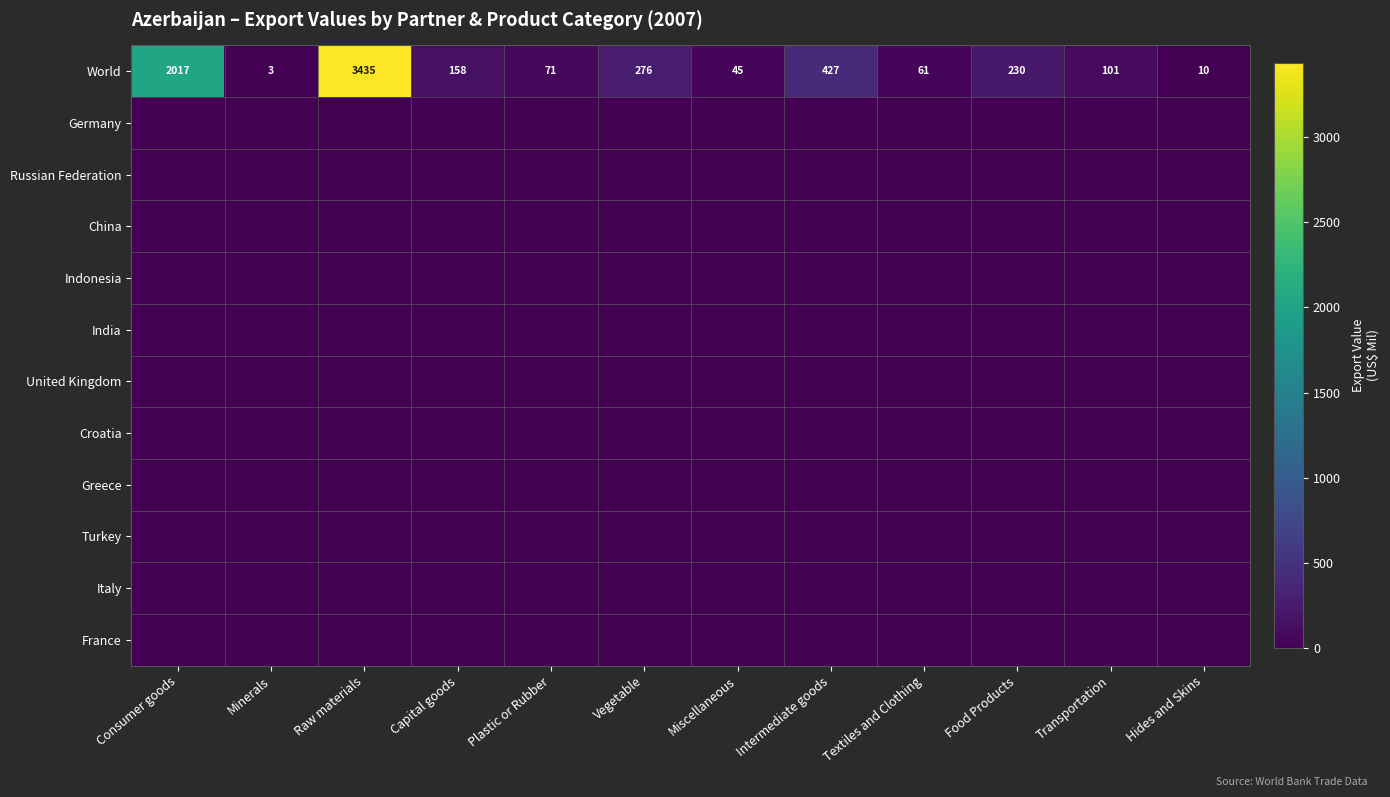

What is the sum of all World values?

6834